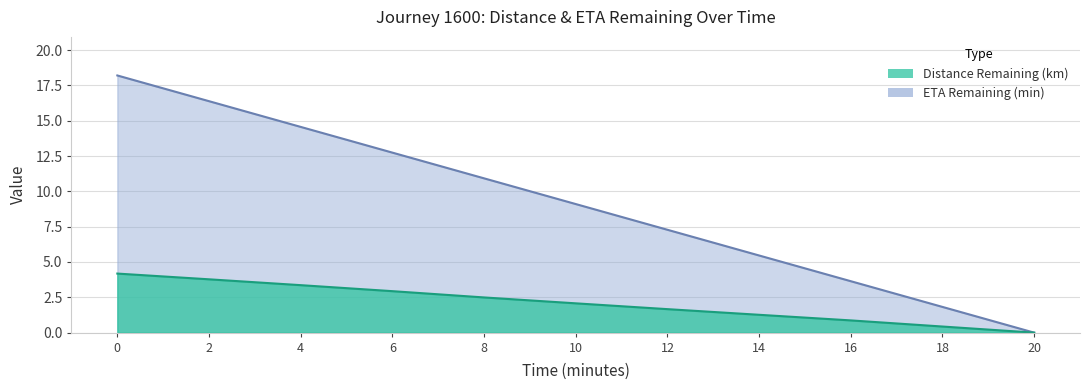

Does the chart have visible grid lines?

Yes